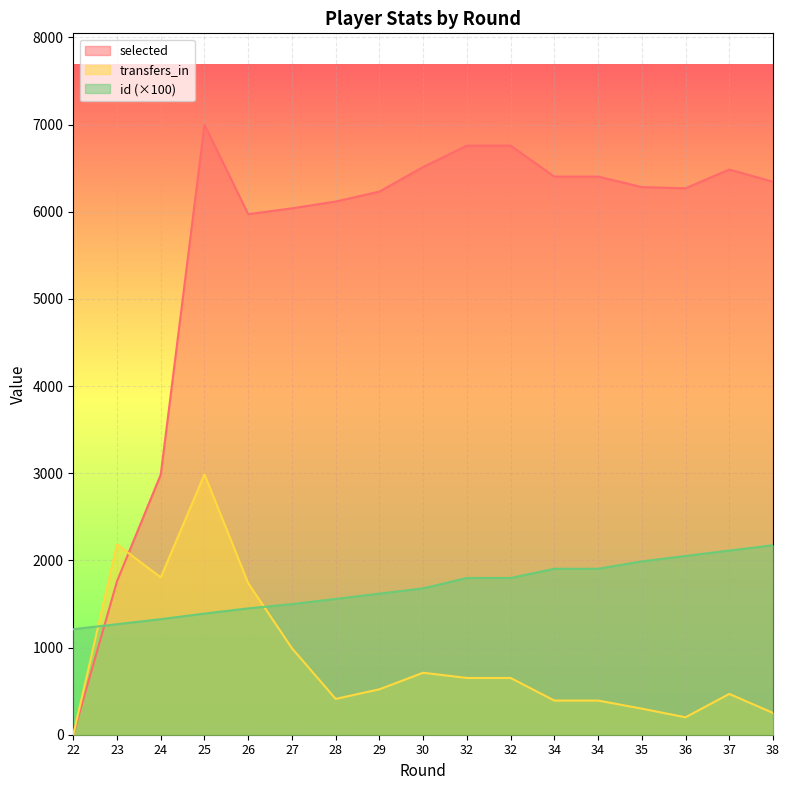

The transfers_in series shows 822.9 at 23. True or false?

False